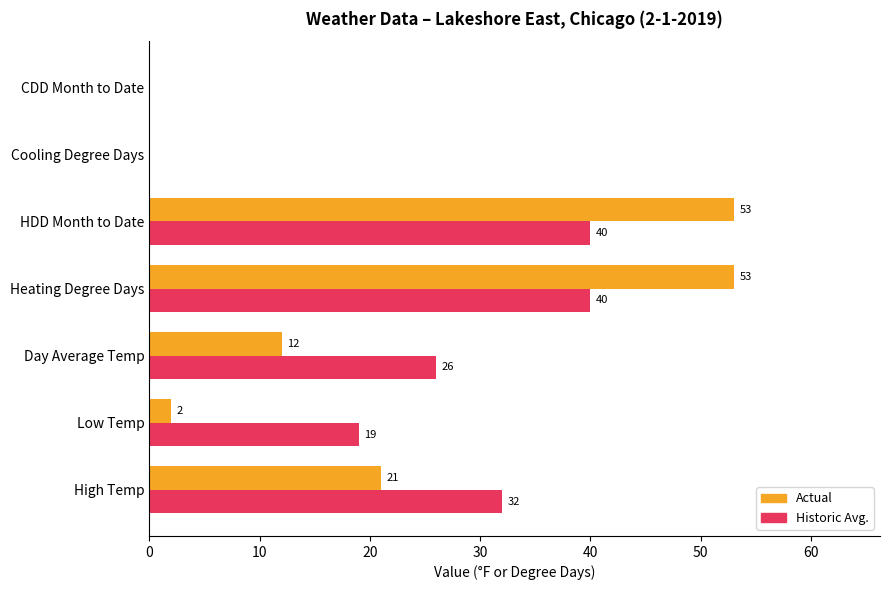

The Historic Avg. series shows 48 at High Temp. True or false?

False